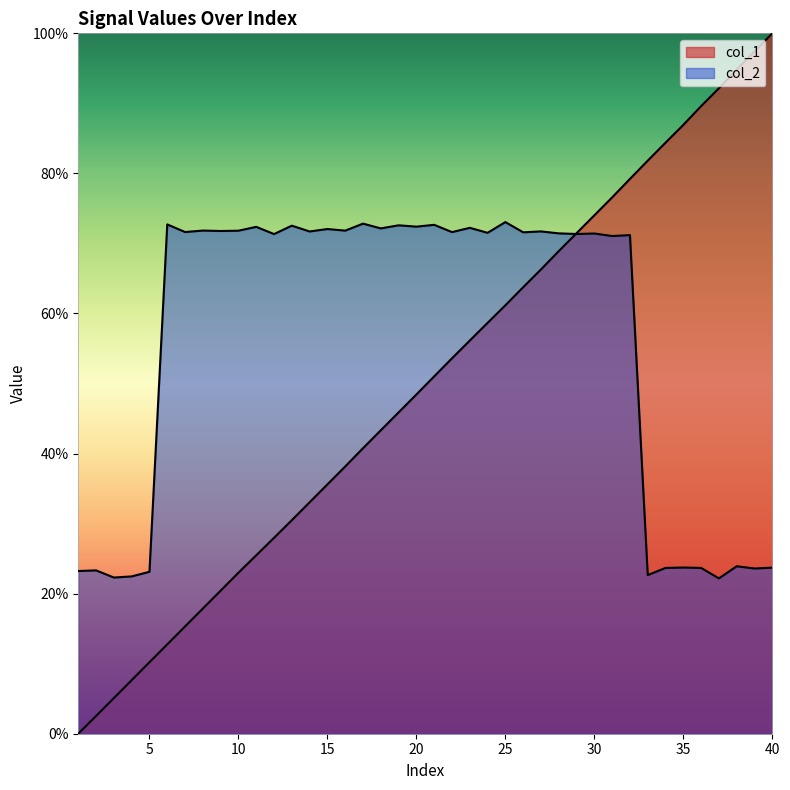

At which category does col_2 reach its first local peak?

2